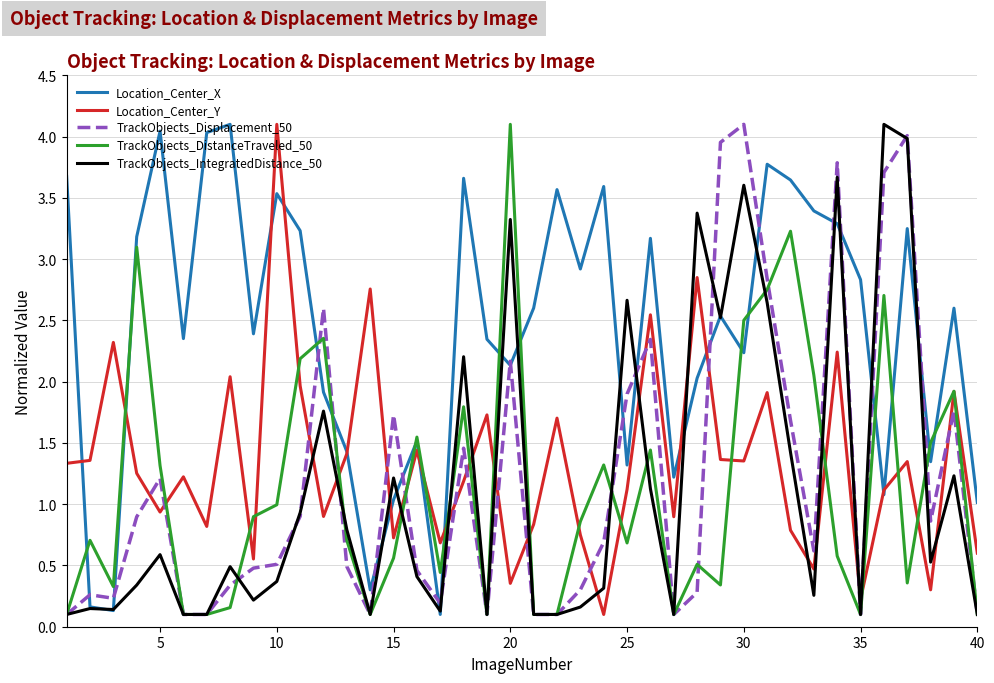

What is the greatest value displayed?

4.1